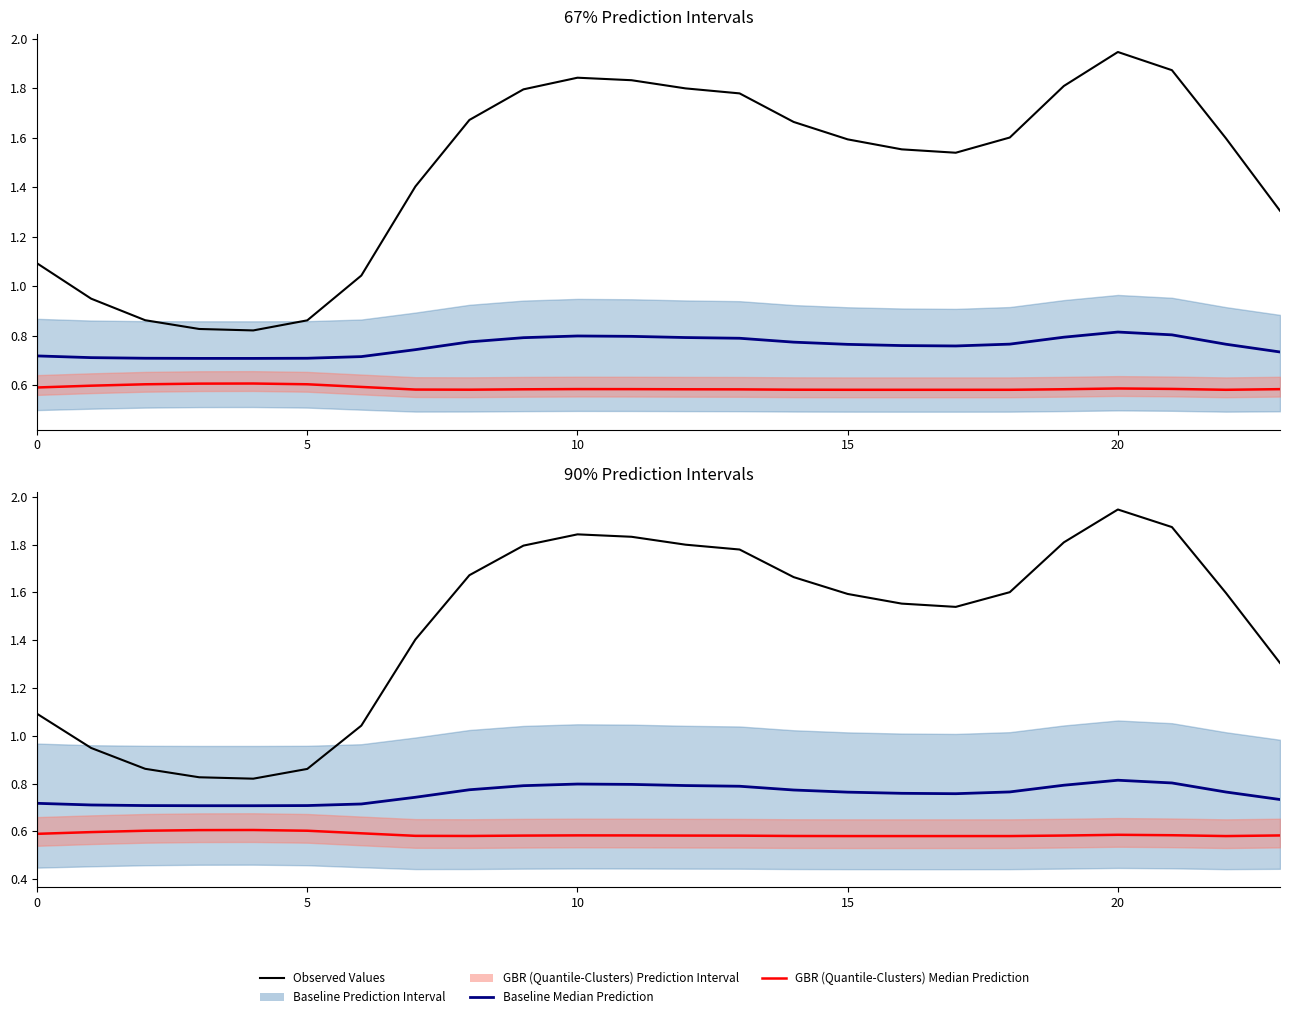

What is the difference between the maximum and minimum values in the Observed Values series?

1.1